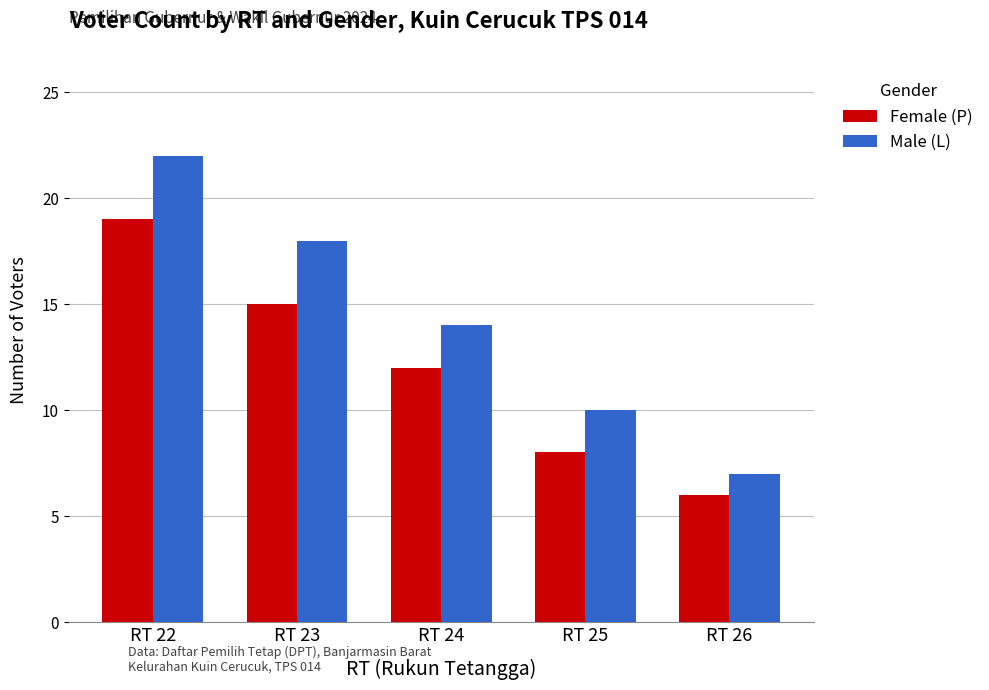

Which label corresponds to the smallest value in the chart?

RT 26